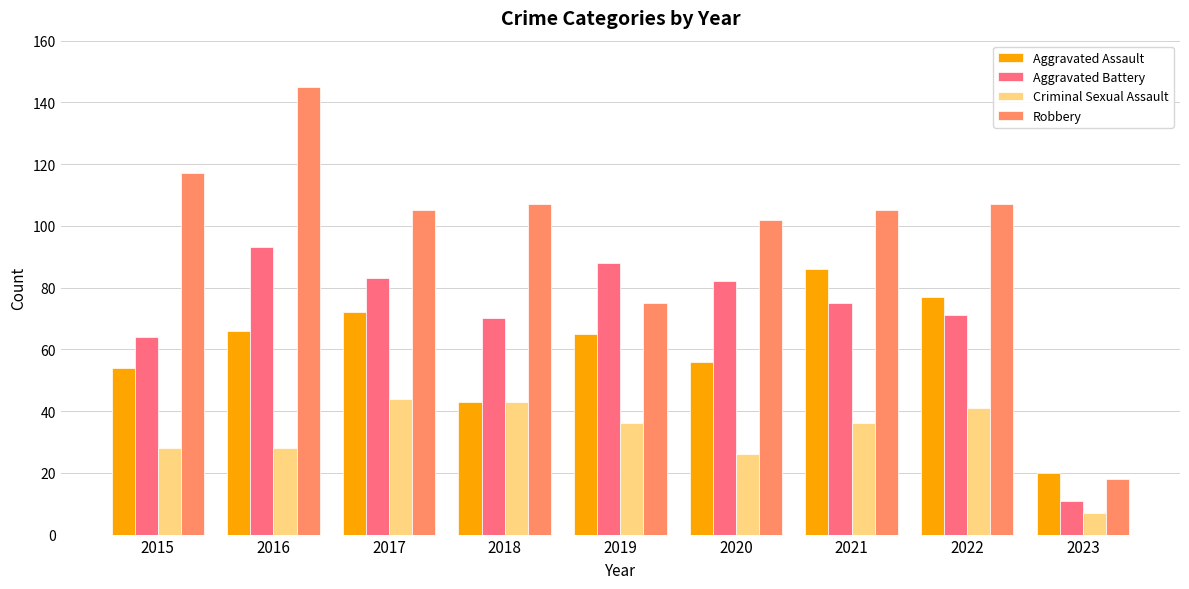

What is the greatest value displayed?

145